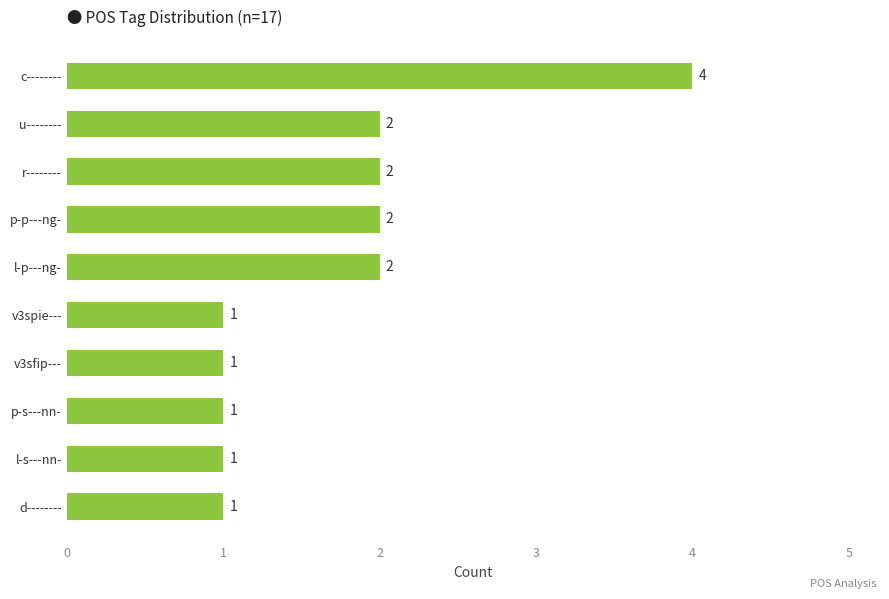

Reading bottom to top, list all the values displayed in this chart.

d--------=1	l-s---nn-=1	p-s---nn-=1	v3sfip---=1	v3spie---=1	l-p---ng-=2	p-p---ng-=2	r--------=2	u--------=2	c--------=4